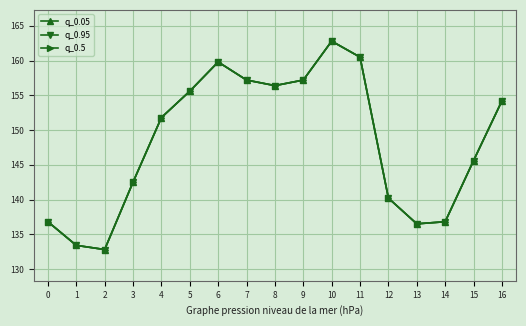

In q_0.95, how many points are lower than both neighbors (excluding endpoints)?

3